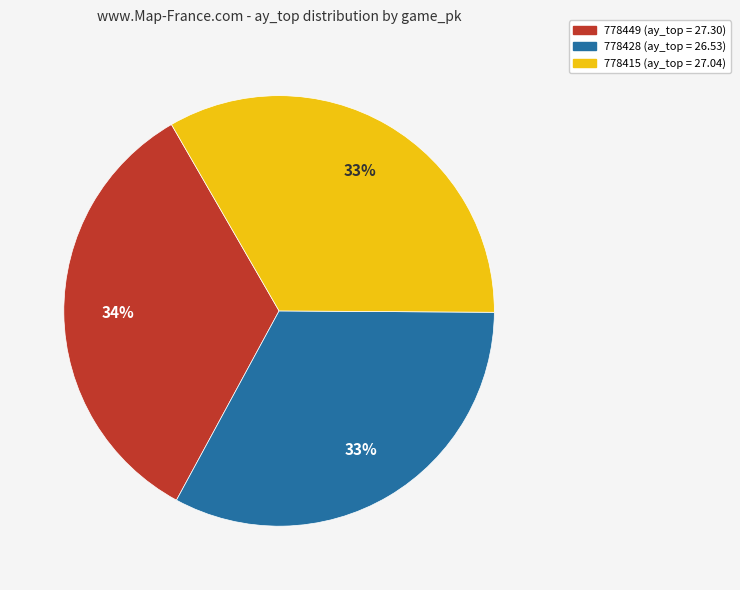

To the nearest percent, what is the combined percentage of 778449 and 778428?

67%